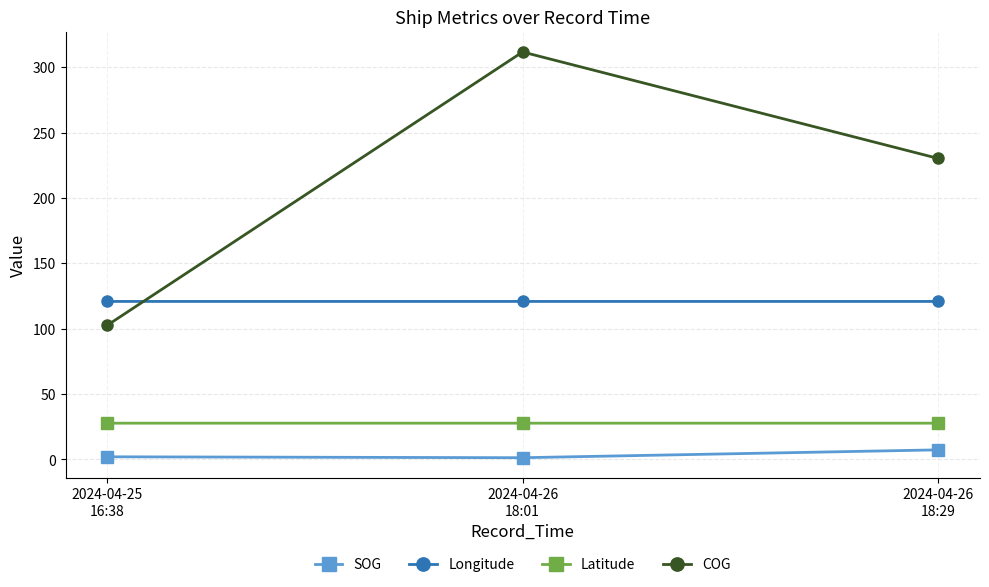

At which label does COG reach its minimum?

2024-04-25
16:38